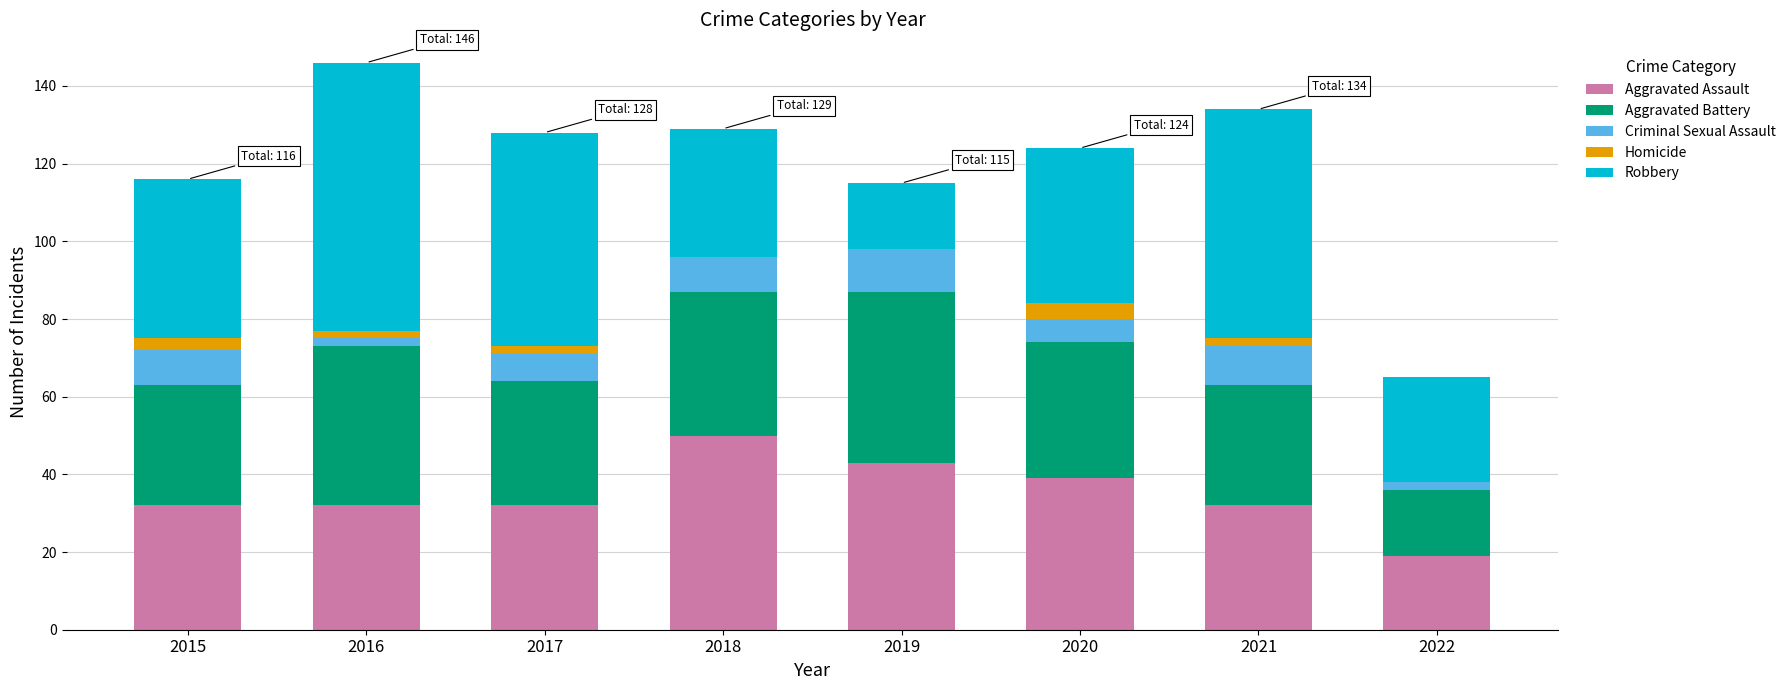

What is the maximum value for Aggravated Assault?

50